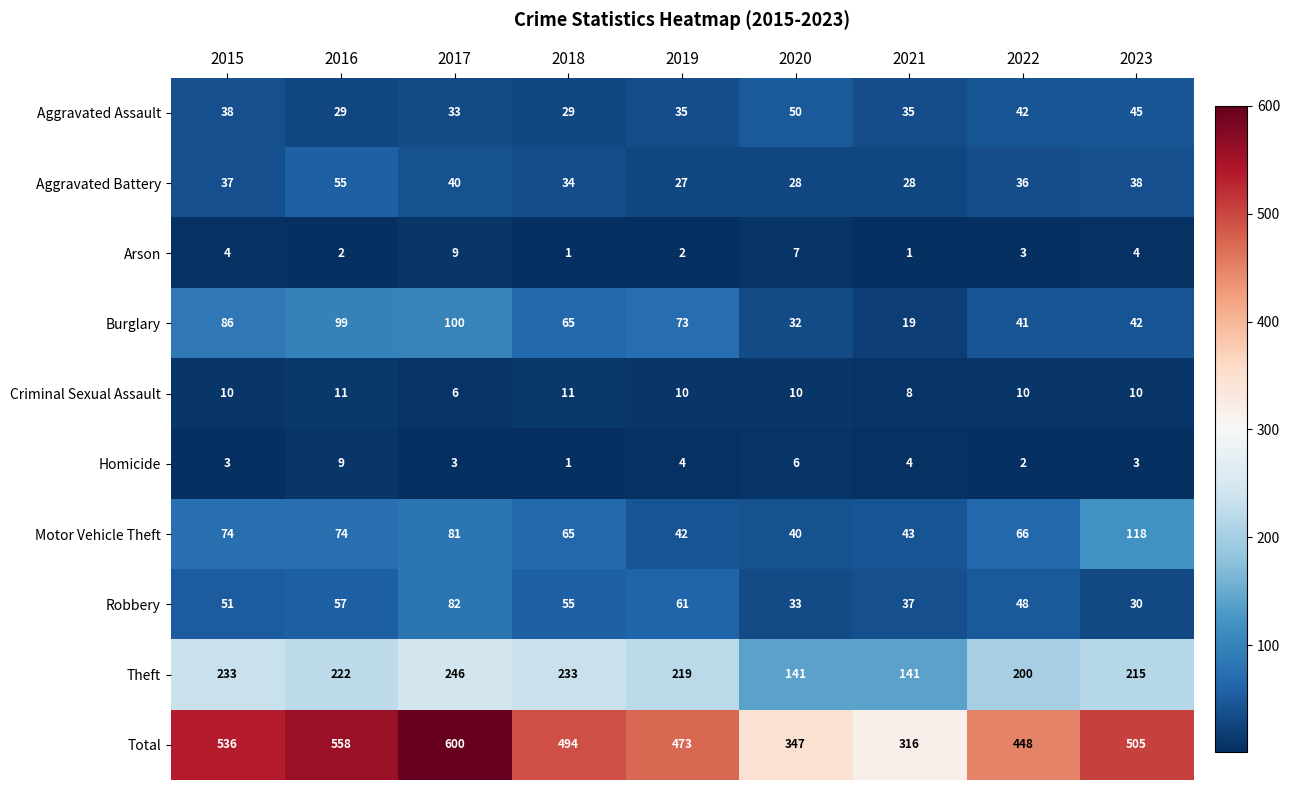

Which series has the largest total across all categories?

Total